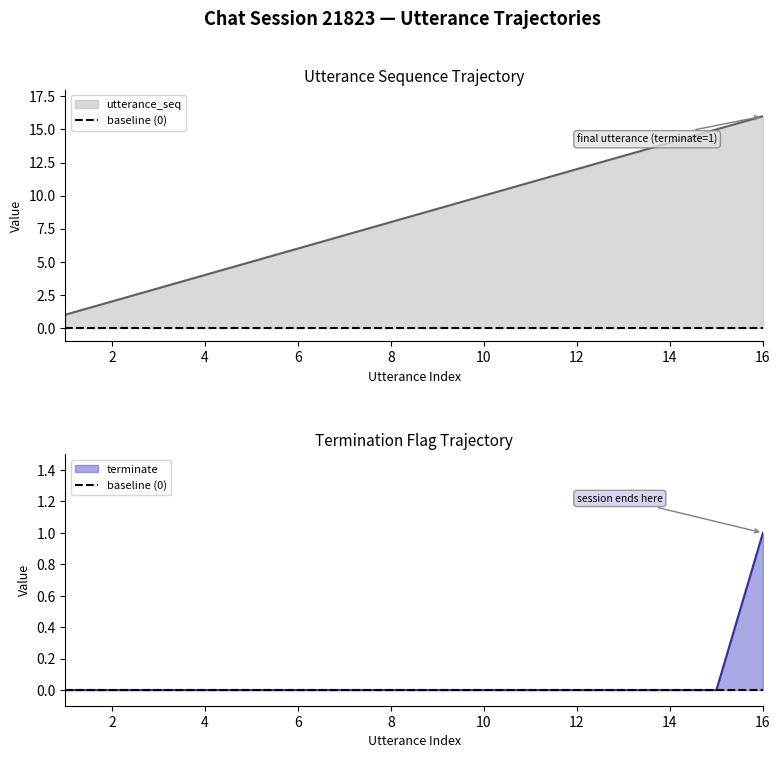

What is the difference between the second highest and minimum values in the utterance_seq series?

14